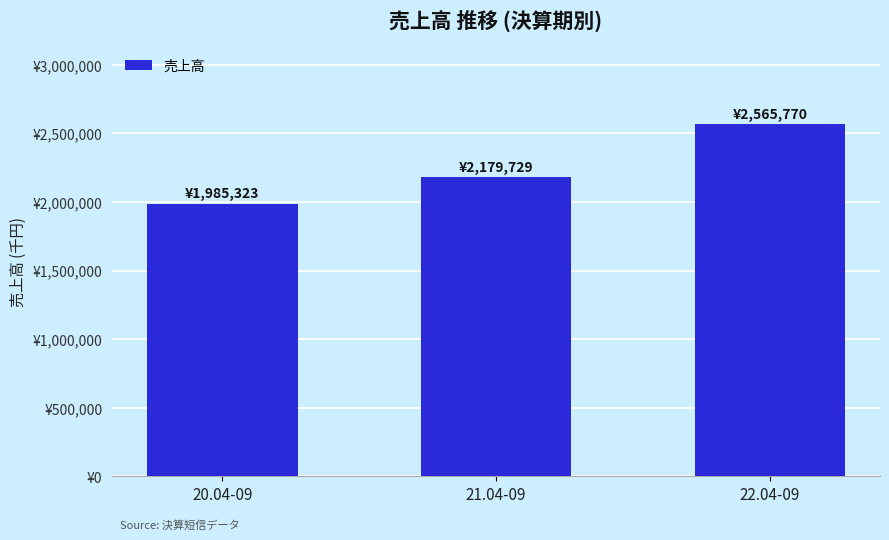

Which has a higher value, 22.04-09 or 21.04-09?

22.04-09